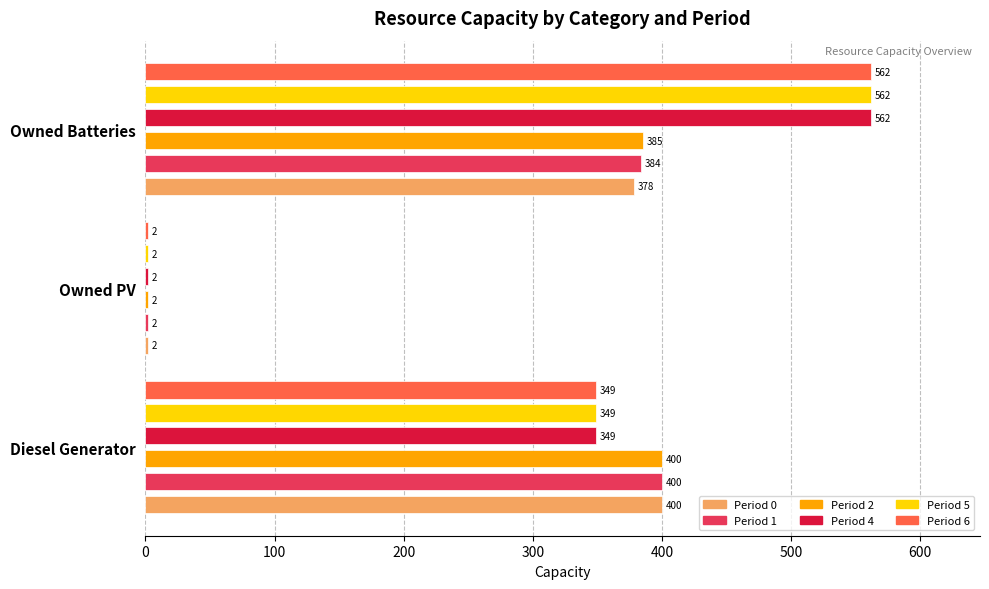

At Owned PV, list the series in order from smallest to largest.

Period 0, Period 1, Period 2, Period 4, Period 5, Period 6